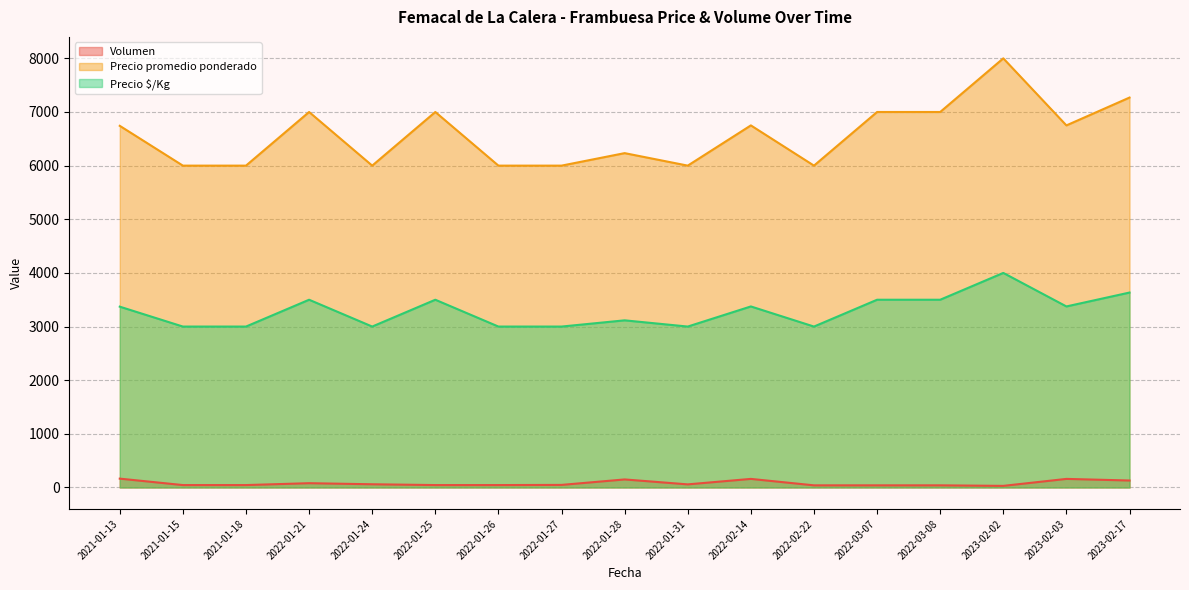

What is the label of the 2nd point from the left?

2021-01-15